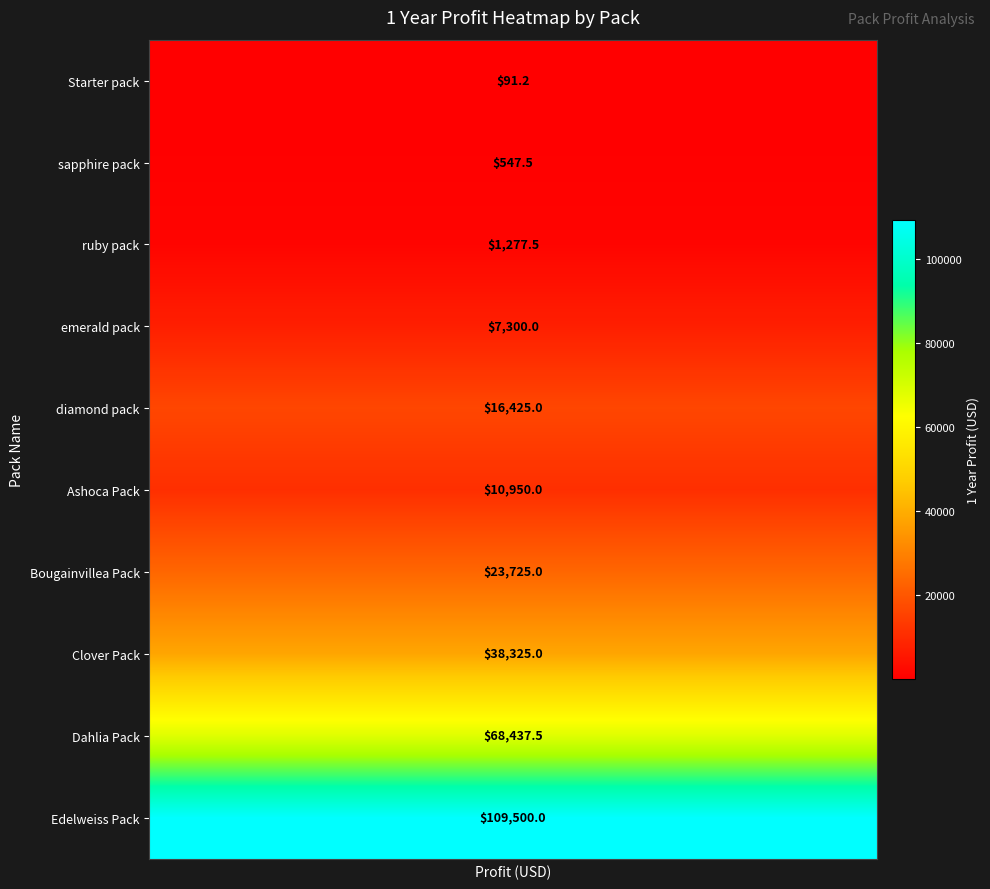

How many distinct data groups are displayed?

10